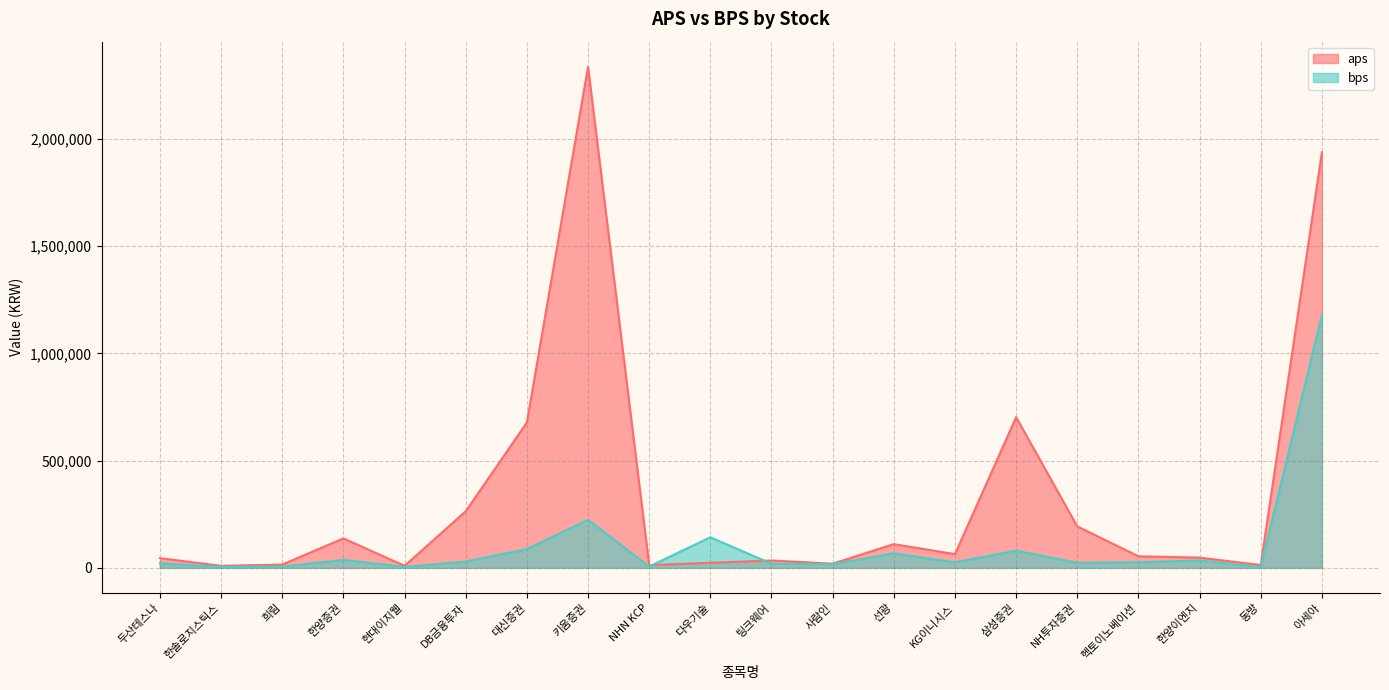

What are all the series names shown in the legend?

aps, bps